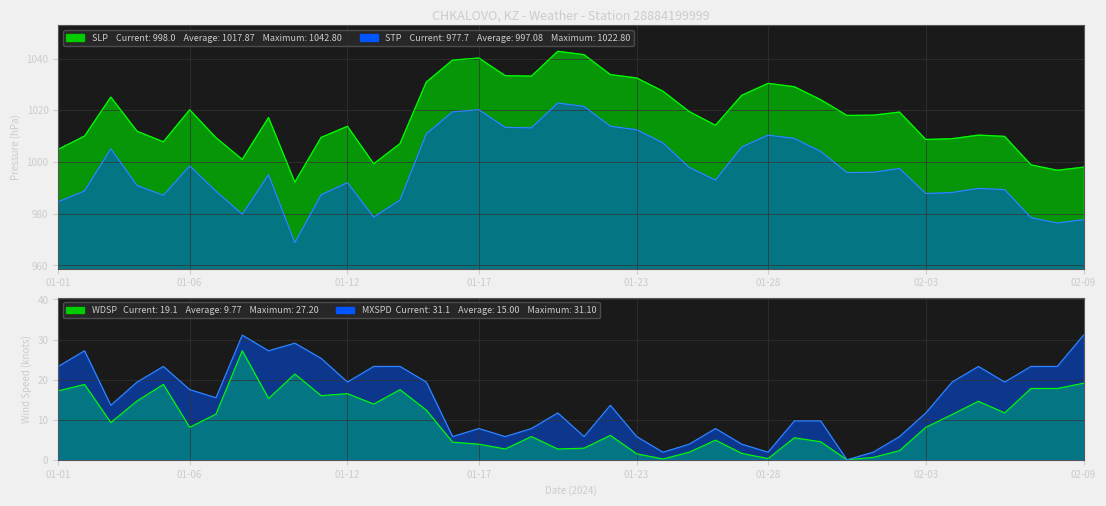

Reading left to right, what are all the values shown in this chart?

01-01=1004.9	01-02=1010.0	01-03=1025.1	01-04=1011.9	01-05=1007.8	01-06=1020.2	01-07=1009.4	01-08=1001.0	01-09=1017.2	01-10=992.2	01-11=1009.5	01-12=1013.8	01-13=999.3	01-14=1007.1	01-15=1030.9	01-16=1039.4	01-17=1040.2	01-18=1033.4	01-19=1033.2	01-20=1042.8	01-21=1041.5	01-22=1033.8	01-23=1032.5	01-24=1027.4	01-25=1019.5	01-26=1014.2	01-27=1025.8	01-28=1030.4	01-29=1029.1	01-30=1024.1	01-31=1018.0	02-01=1018.1	02-02=1019.3	02-03=1008.7	02-04=1009.0	02-05=1010.4	02-06=1009.9	02-07=998.9	02-08=996.8	02-09=998.0